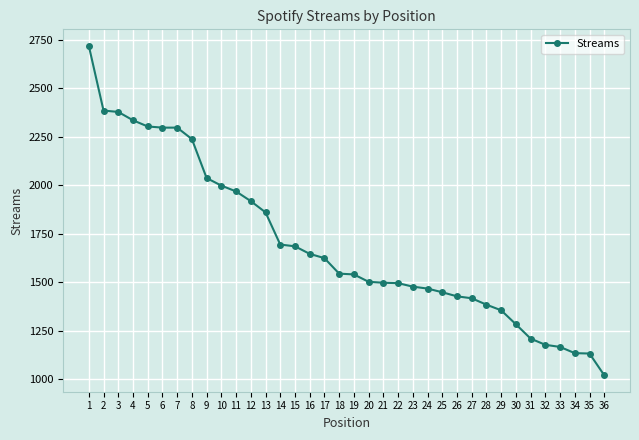

What is the greatest value displayed?

2720